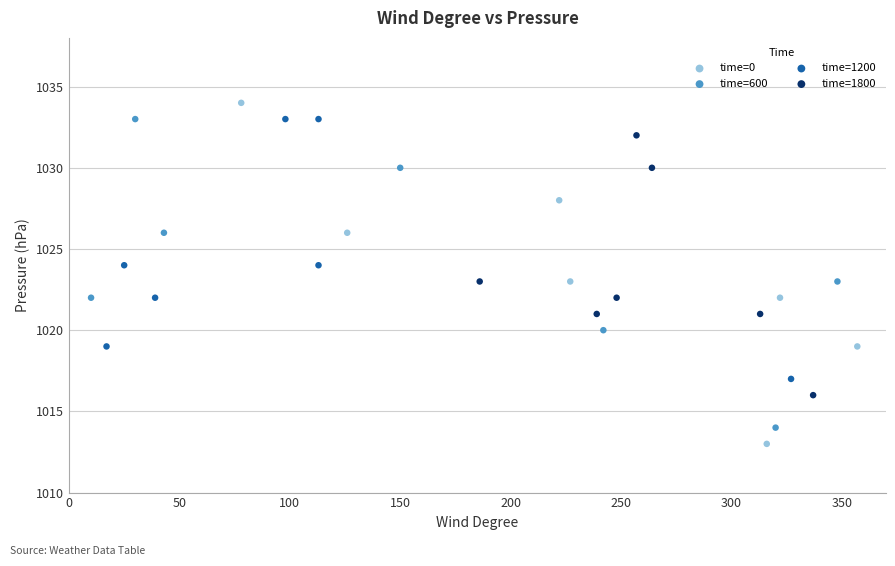

Which series contains the highest Y value?

time=0